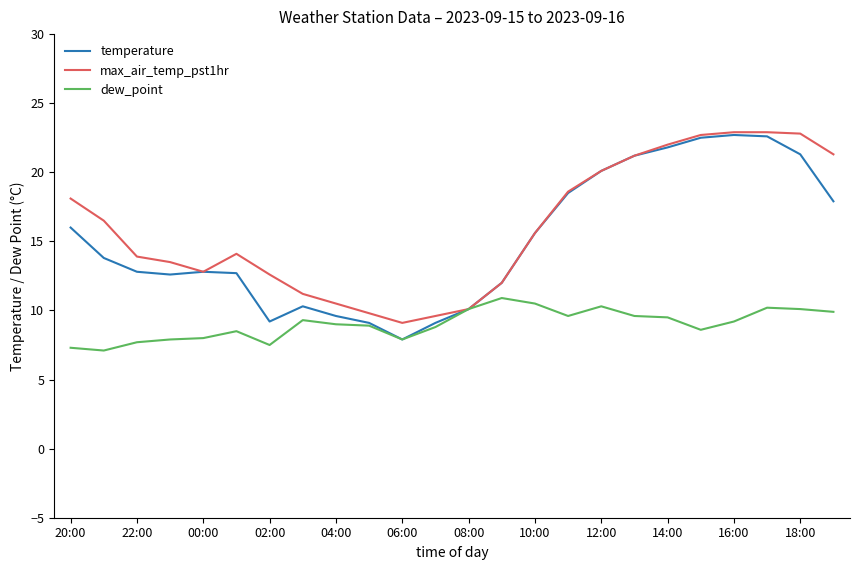

What is the greatest value displayed?

22.9